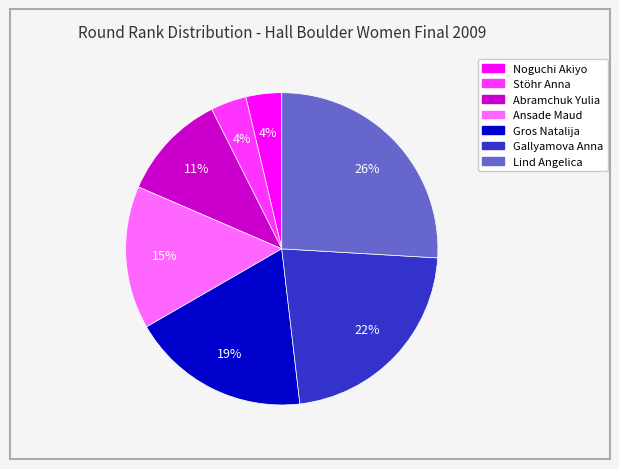

True or false: Lind Angelica accounts for 26% of the total.

True